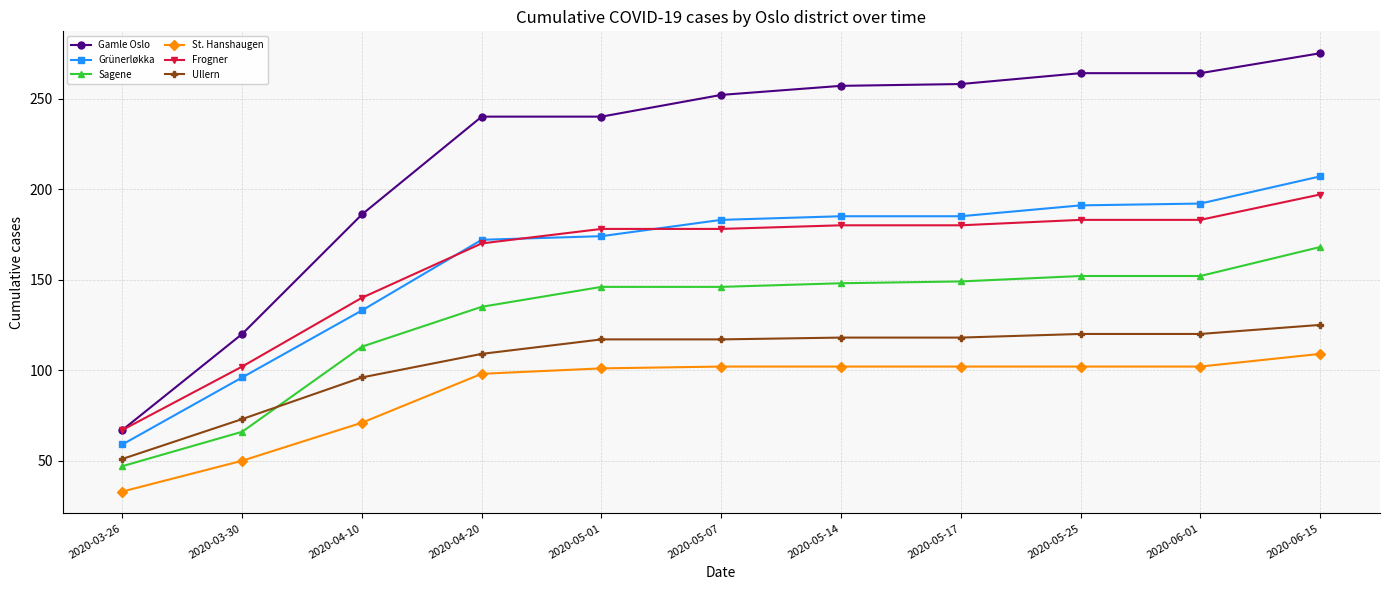

True or false: Sagene and Gamle Oslo cross at least once.

False